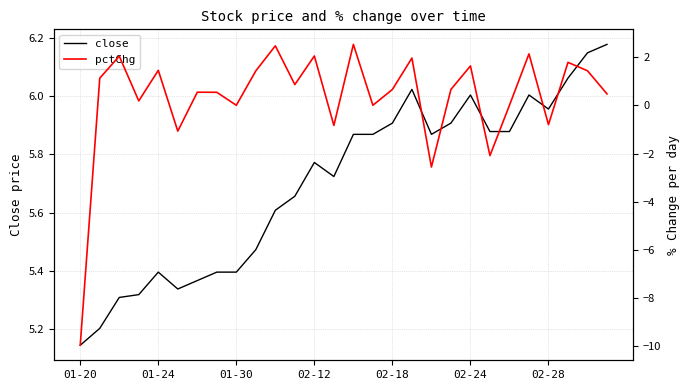

The close series shows 6.7 at 01-20. True or false?

False